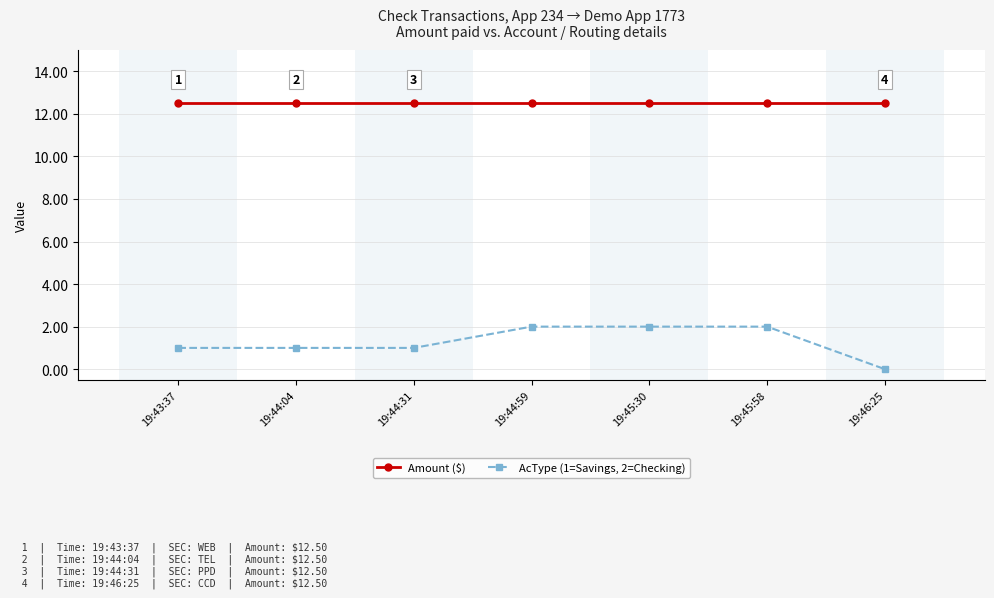

Between 19:44:04 and 19:45:58, which series saw the biggest shift?

AcType (1=Savings, 2=Checking)